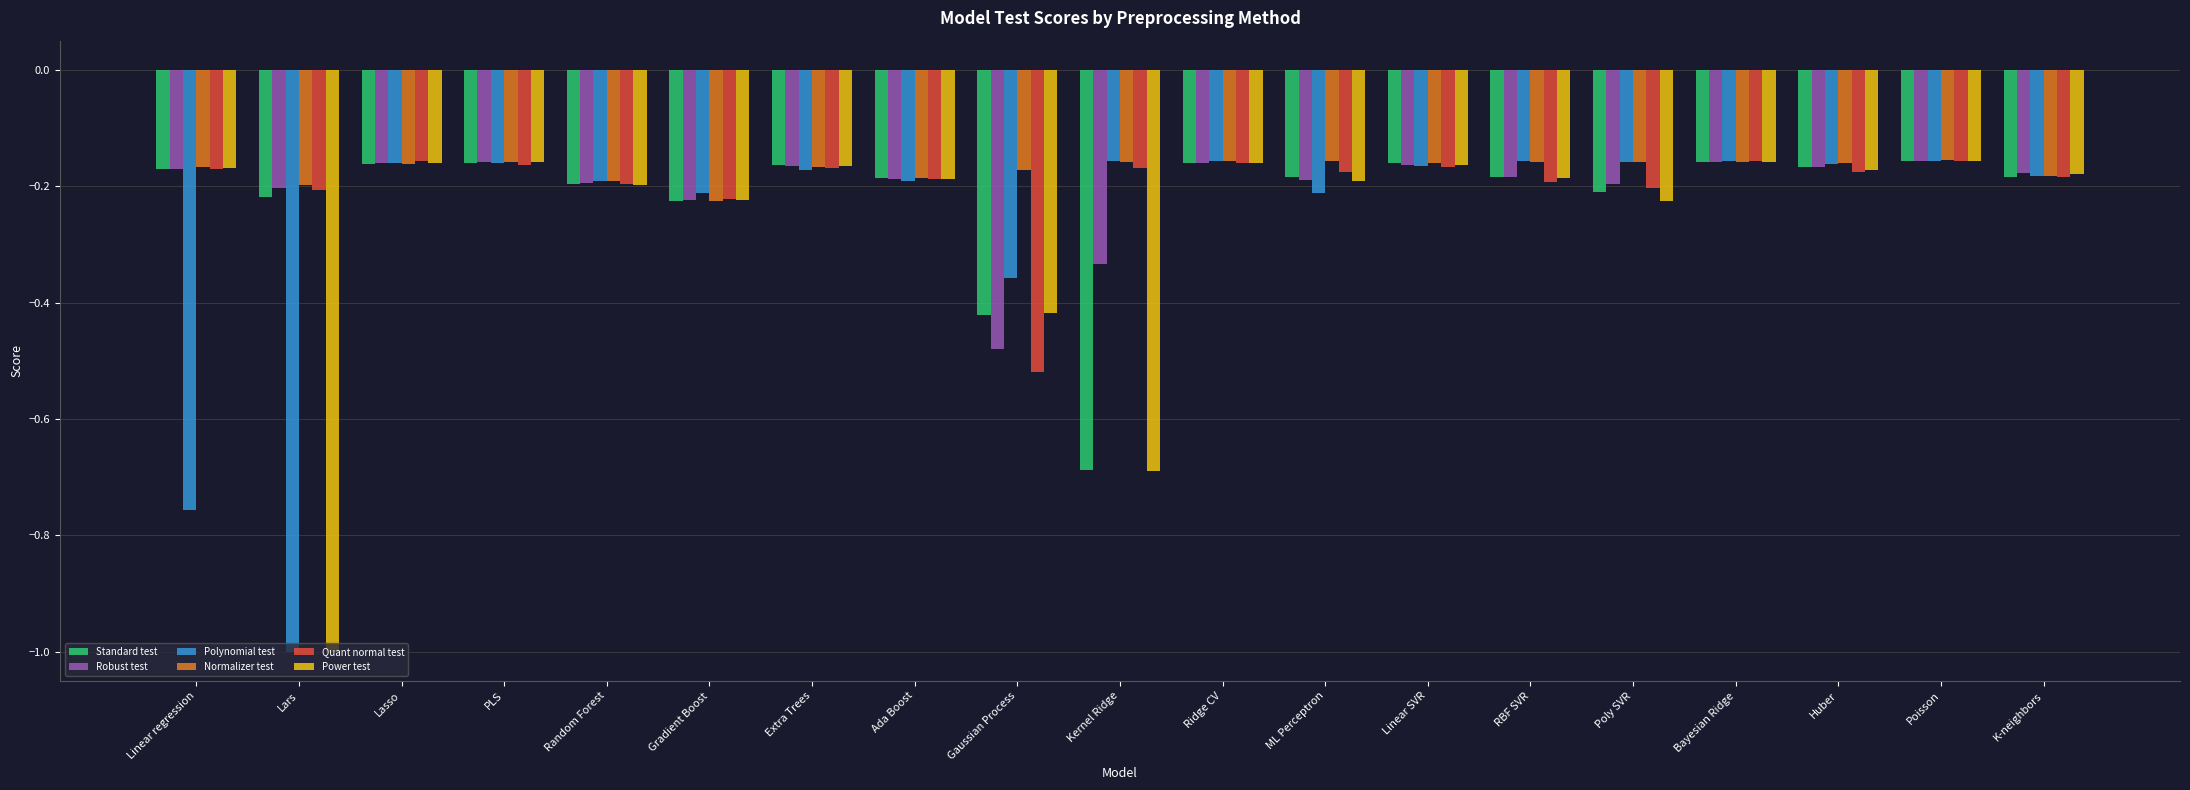

What is the minimum value shown in the chart?

-1.0